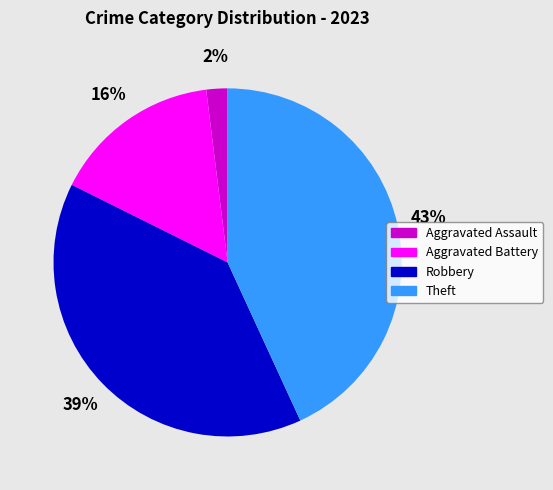

To the nearest percent, what is the average slice percentage?

25%